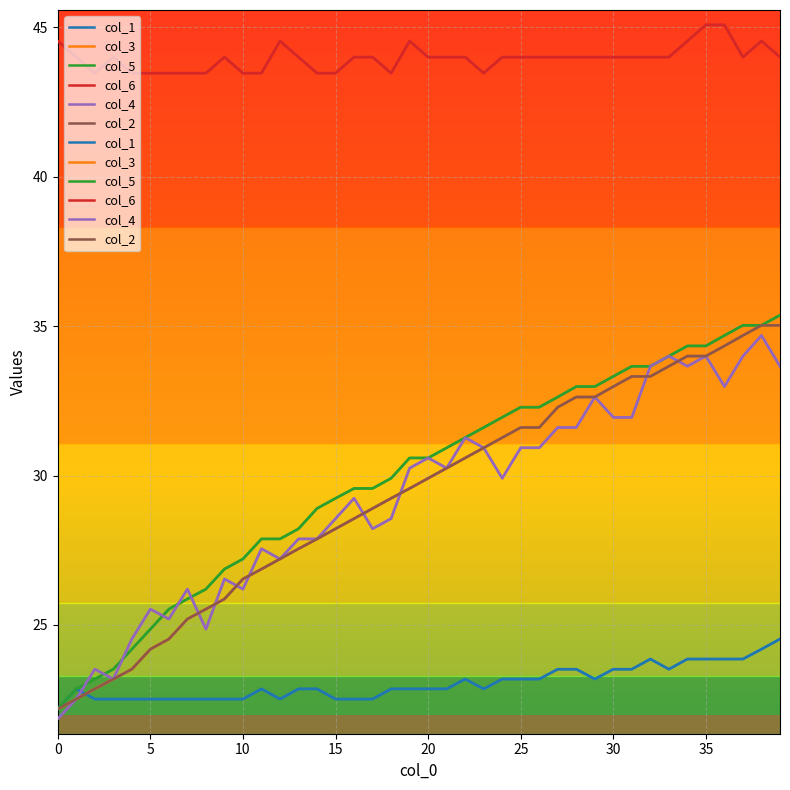

Does the chart display data point markers on the line(s)?

No